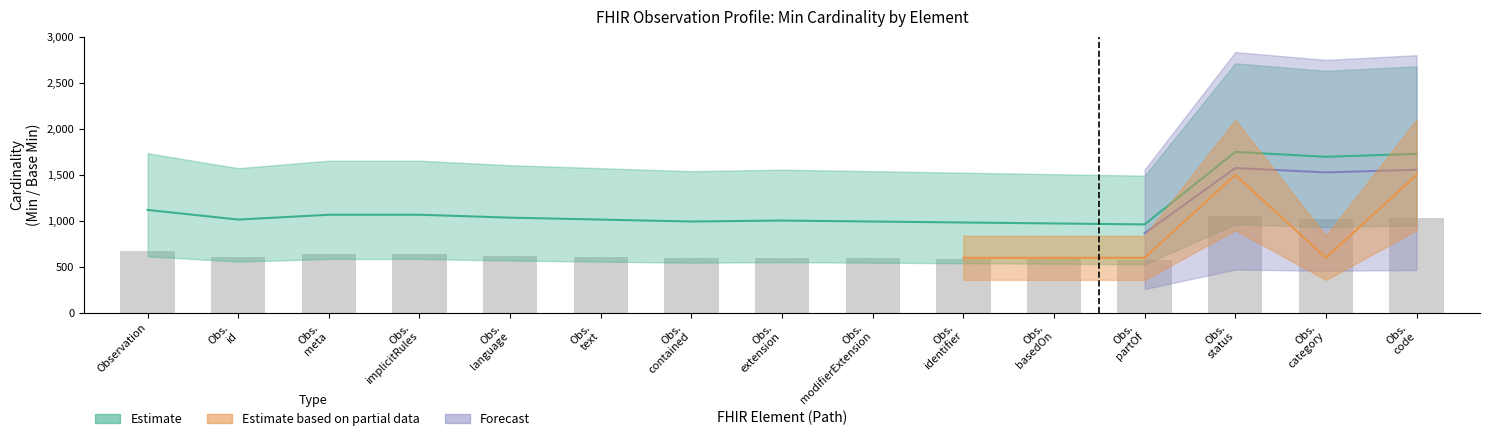

Reading right to left, extract all data points from this chart.

1037.4	1018.5	1050.0	577.5	583.8	590.1	596.4	602.7	596.4	609.0	621.6	640.5	640.5	609.0	672.0